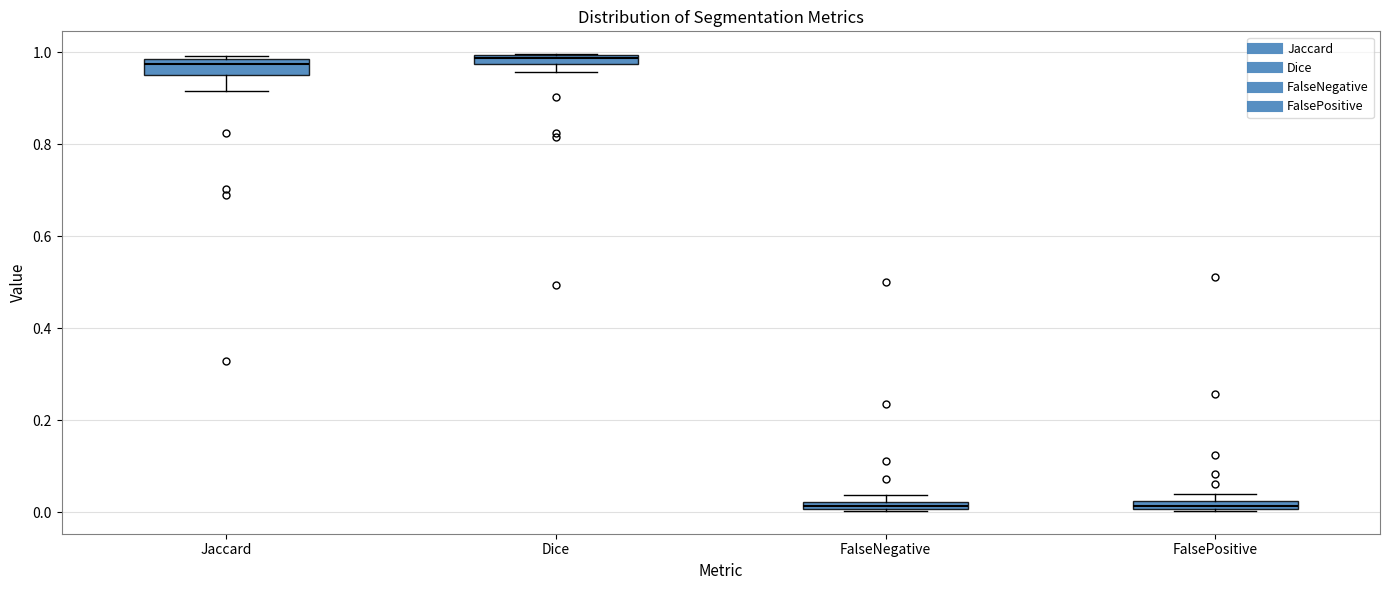

Where does the lower whisker of the box for Jaccard end on the y-axis? The values are not printed on the chart, so give them approximately, as read against the axis.

0.92